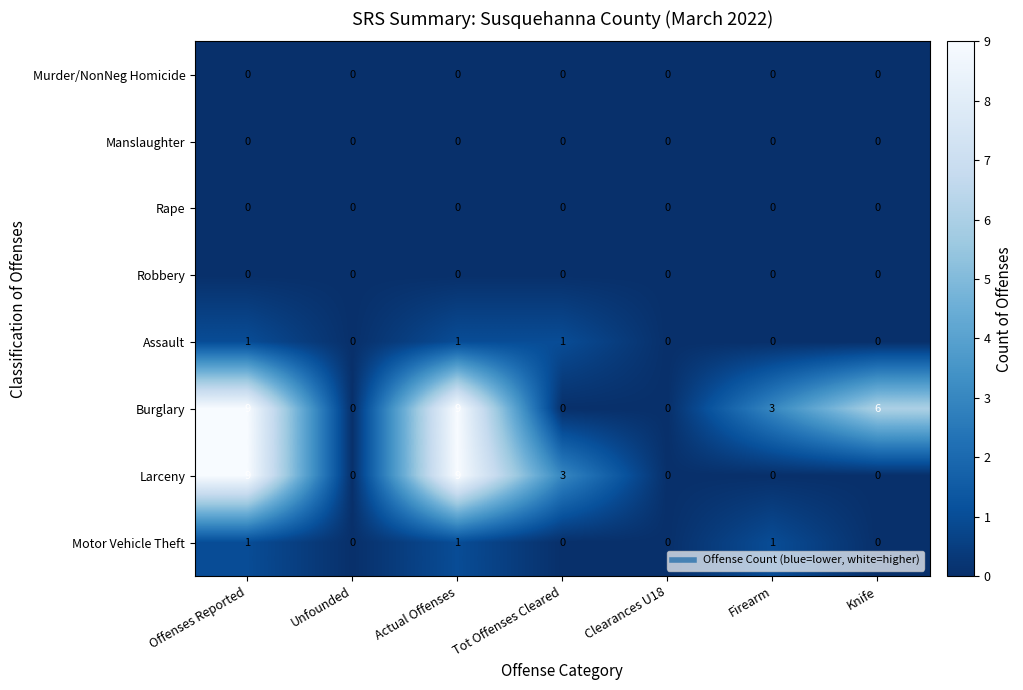

Which series has the largest total across all categories?

Burglary